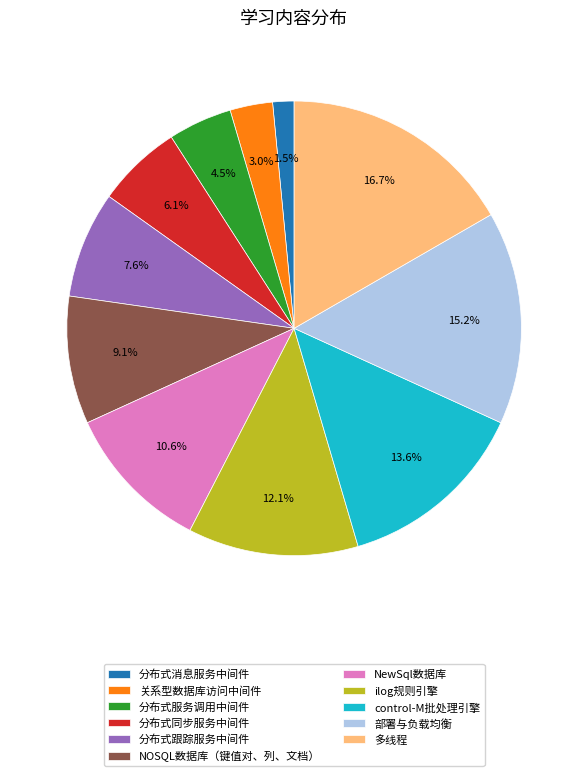

To the nearest percent, what is the difference between the 部署与负载均衡 and 分布式同步服务中间件 slice percentages?

9%